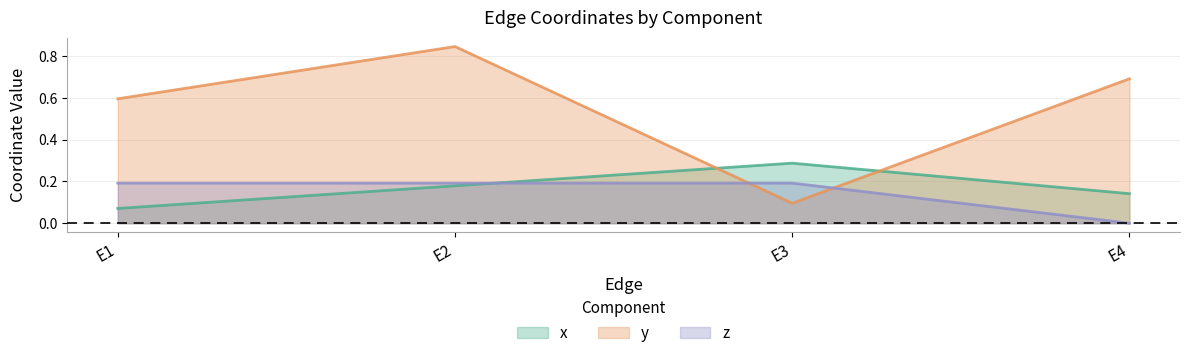

At which category does the chart reach its peak across all series?

E2